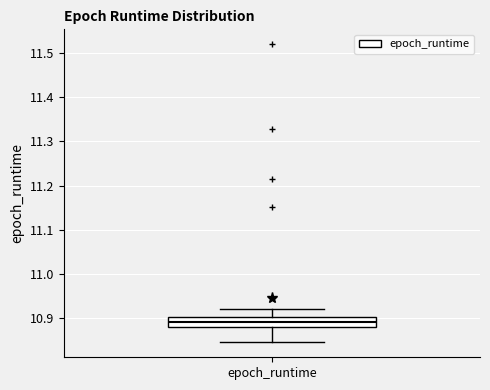

Read this box plot against the y-axis: the position of the median line, the range covered by the box, and the ends of both whiskers. The values are not printed on the chart, so give them approximately, as read against the axis.

median 10.89, box 10.88 to 10.90, whiskers 10.85 to 10.92